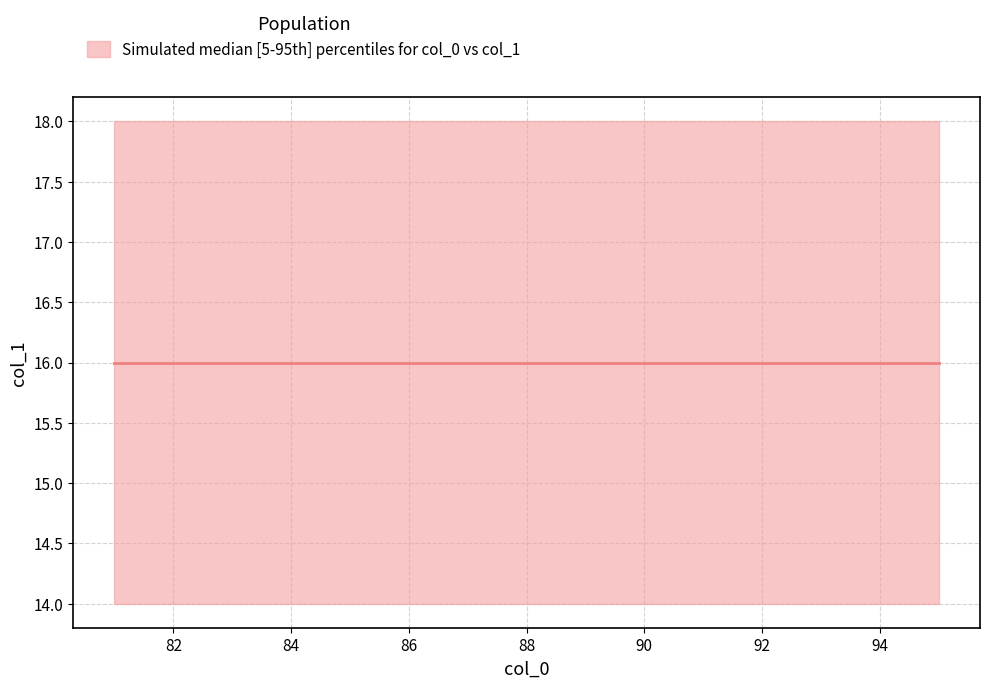

What is the highest value of the x series?

95